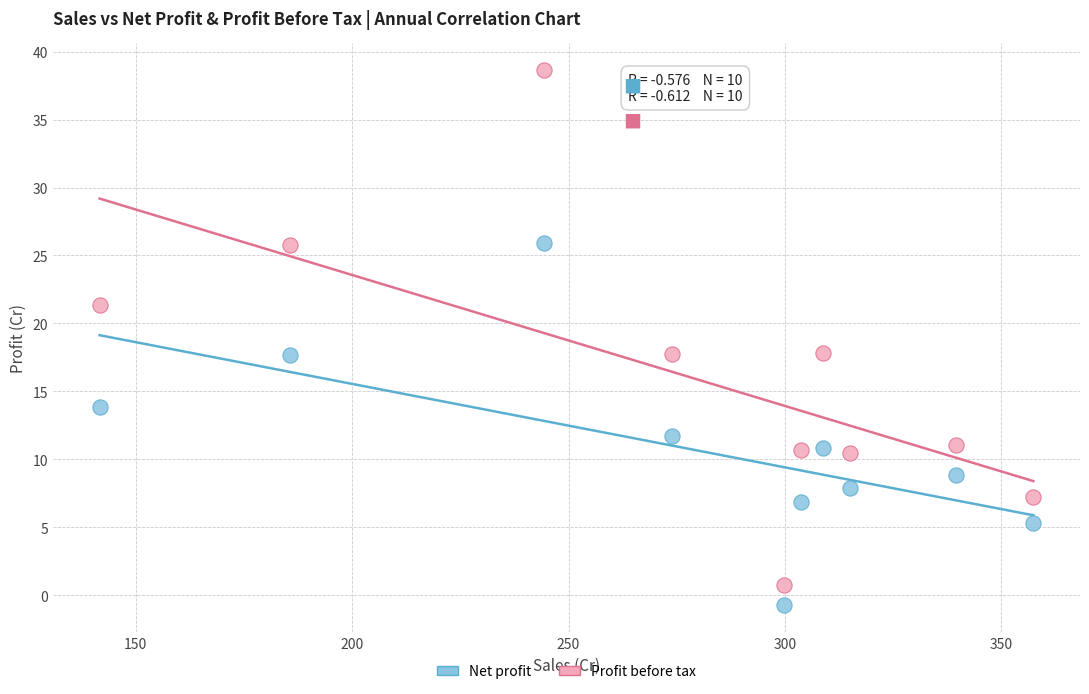

Which series reaches the maximum Y coordinate?

Profit before tax